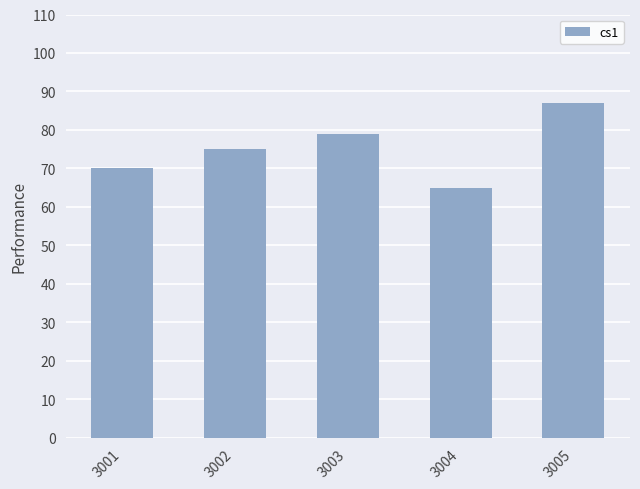

What is the average value?

75